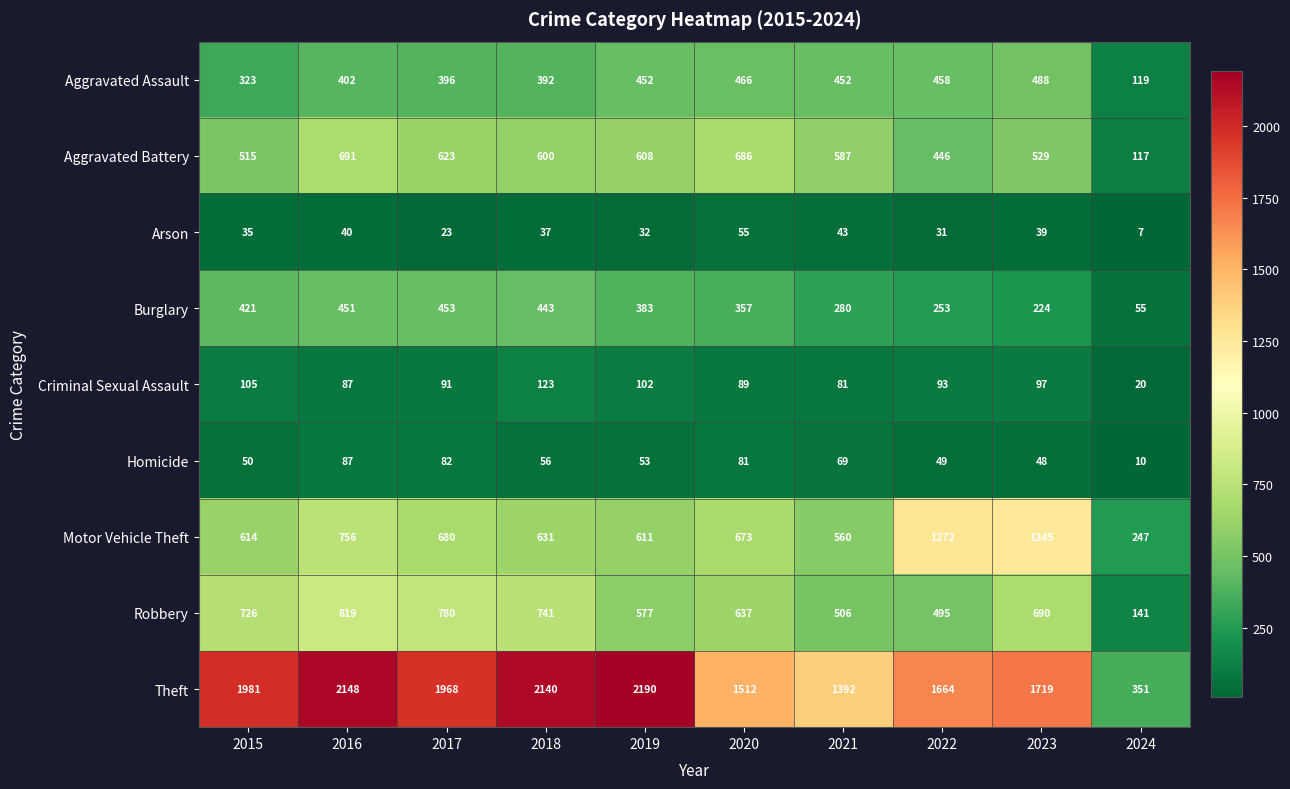

What is the minimum value for Burglary?

55